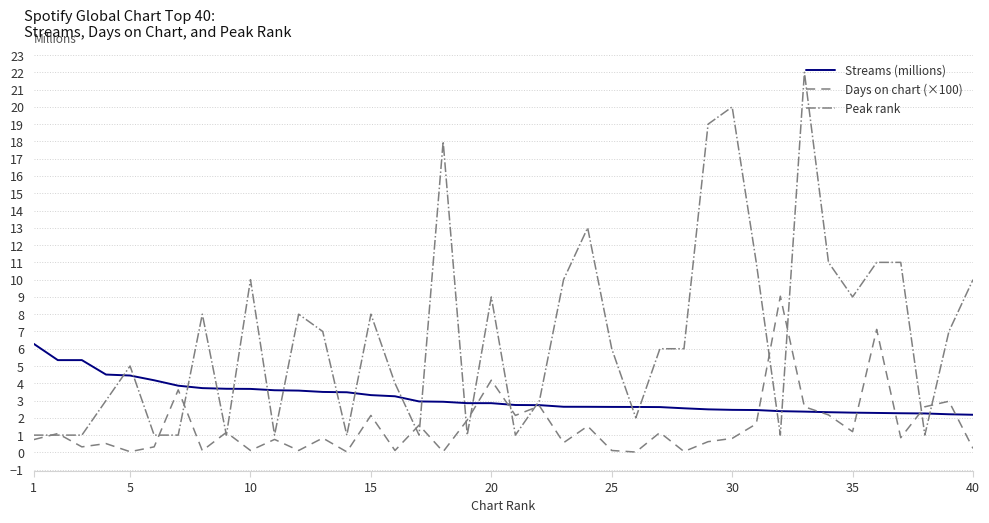

How many intersections are there between Peak rank and Streams (millions)?

21